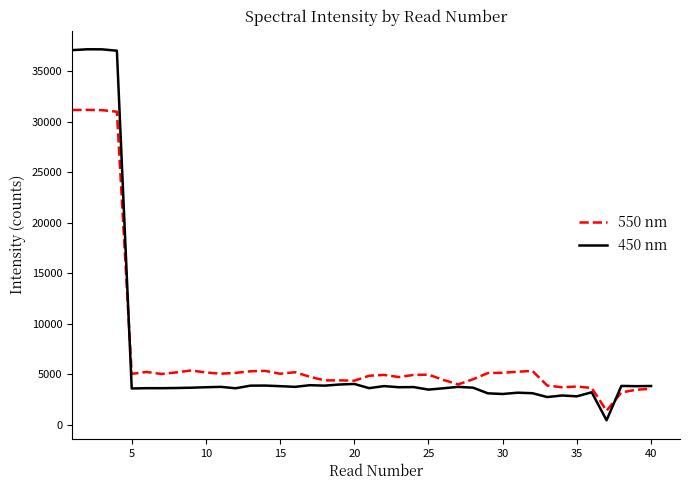

Which series has the widest spread of values?

450 nm